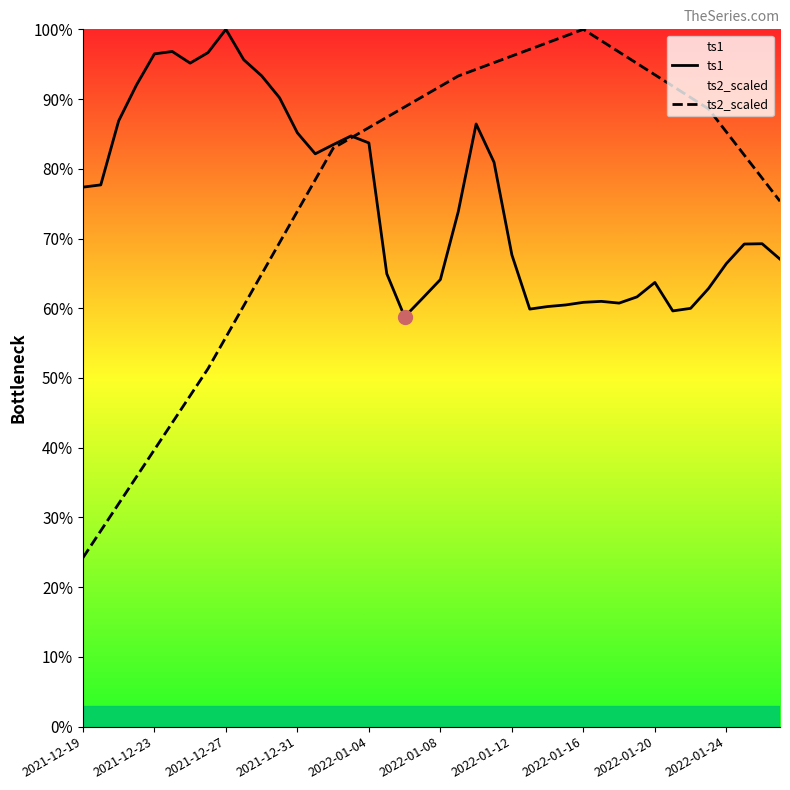

Rank the series at 19 from highest to lowest value.

ts2_scaled, ts1